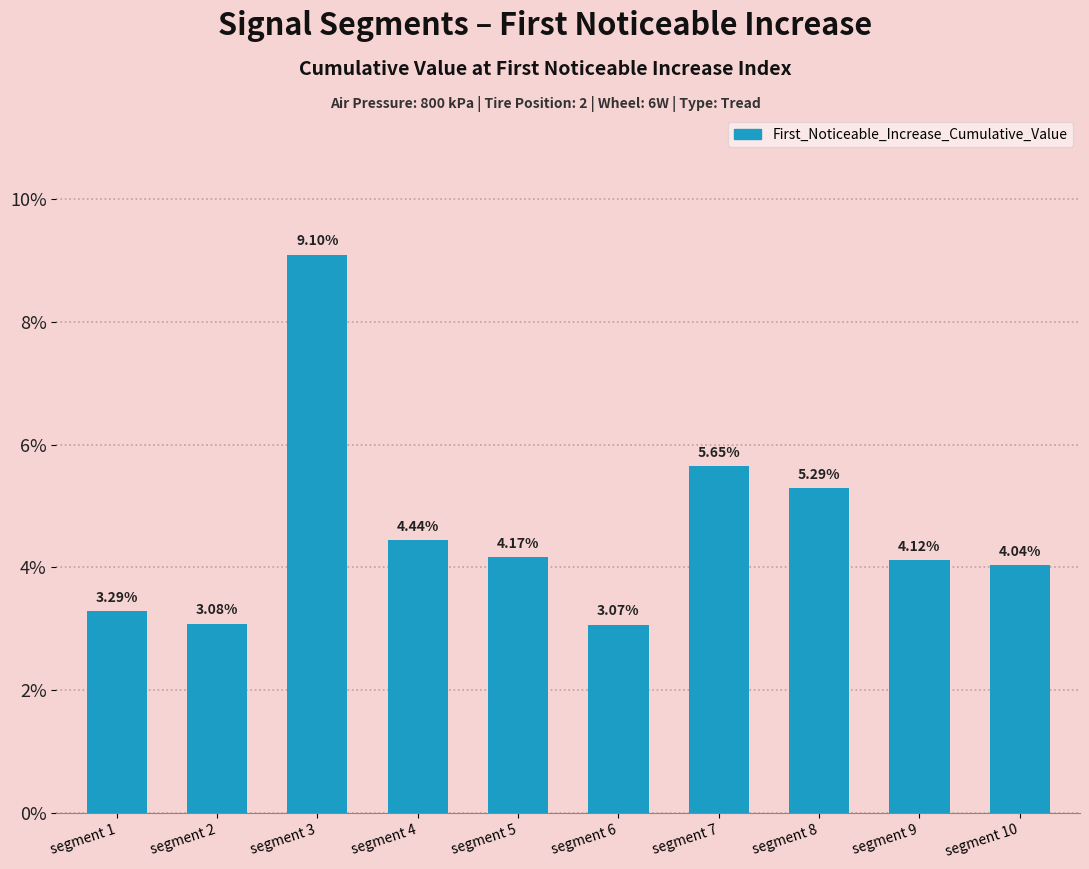

Which has a higher value, segment 3 or segment 9?

segment 3